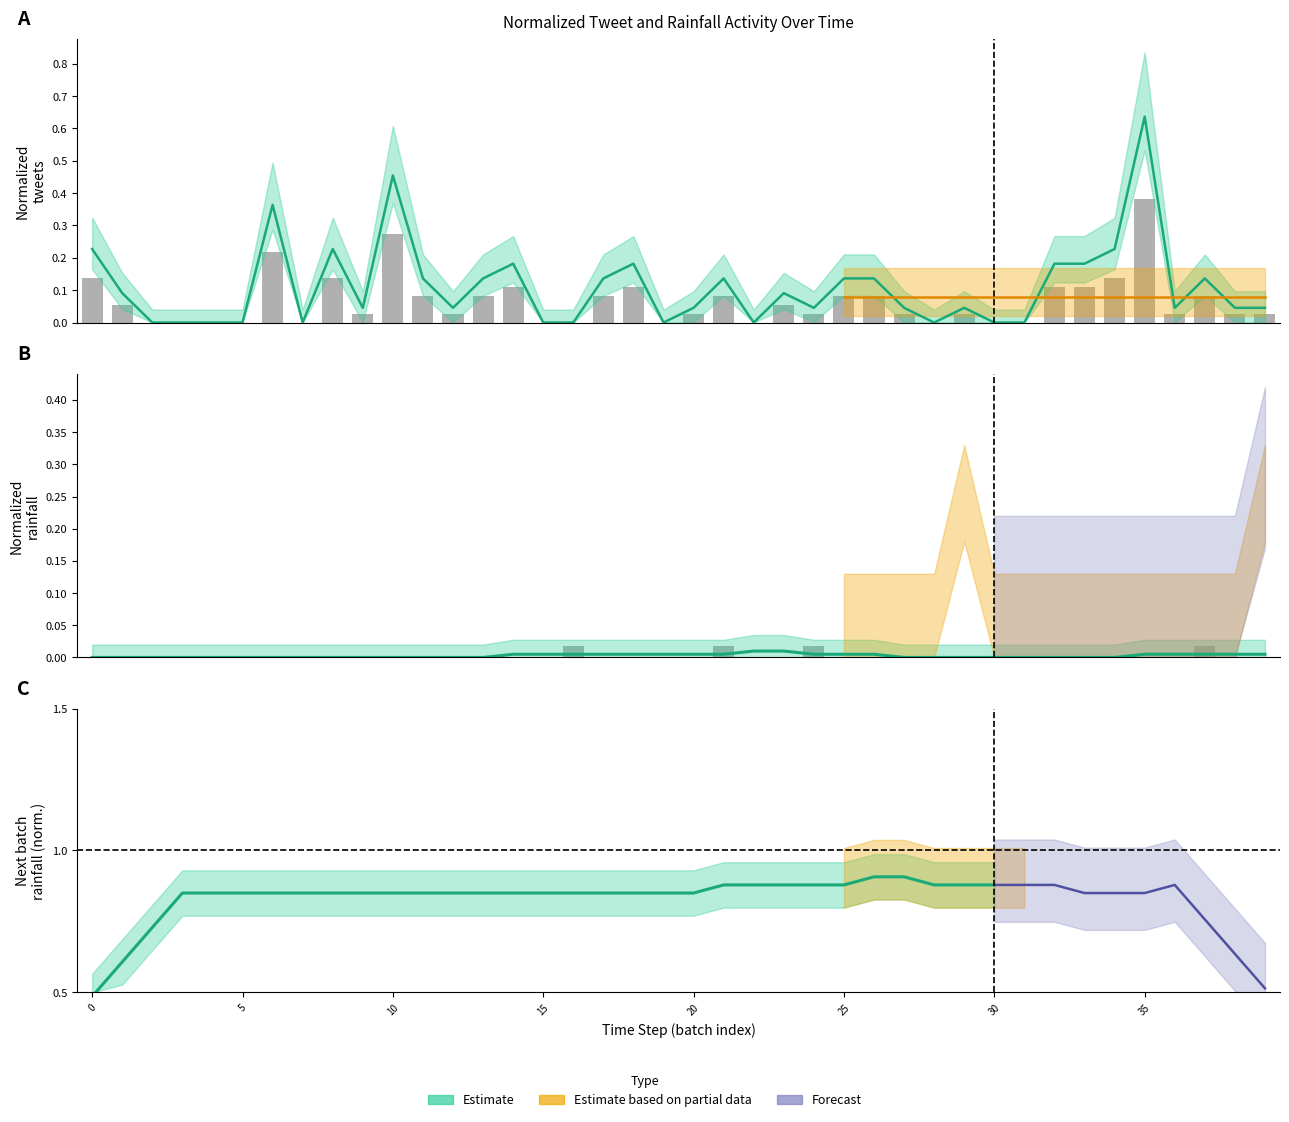

Is it true that Normalized tweets equals 0.1 at 23?

True